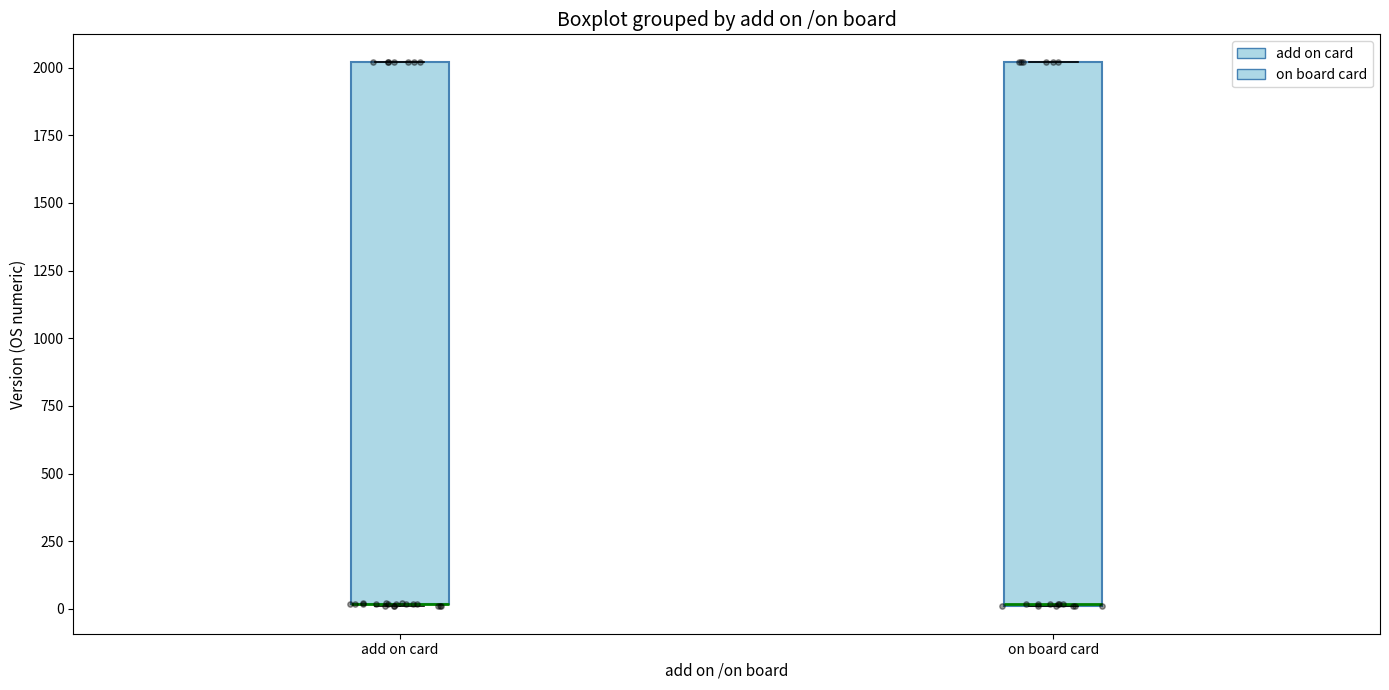

Reading left to right, transcribe this box plot: for each box, give where its median line is, the range the box spans, and where its two whiskers end, as read against the y-axis. The values are not printed on the chart, so give them approximately, as read against the axis.

add on card: median 0 (drawn on the box's lower edge), box 0 to 2000, whiskers 0 to 2000
on board card: median 0, box 0 to 2000, whiskers 0 to 2000